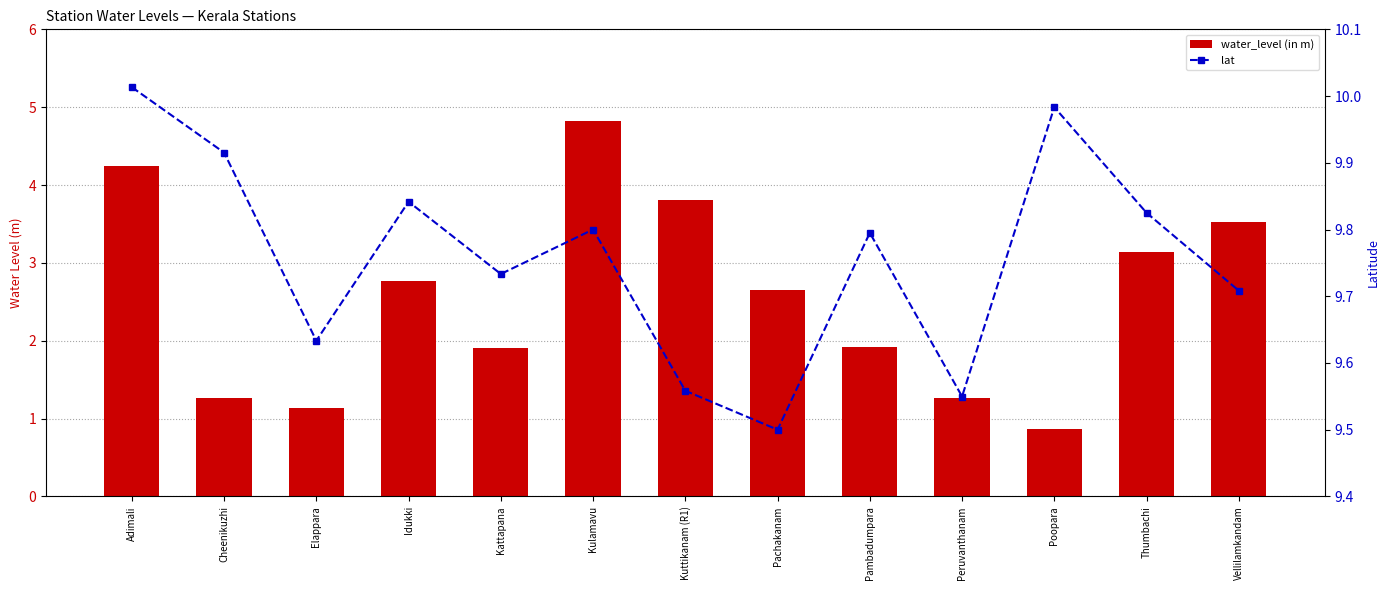

What is the value of the water_level (in m) bar at the 8th from the left?

2.6